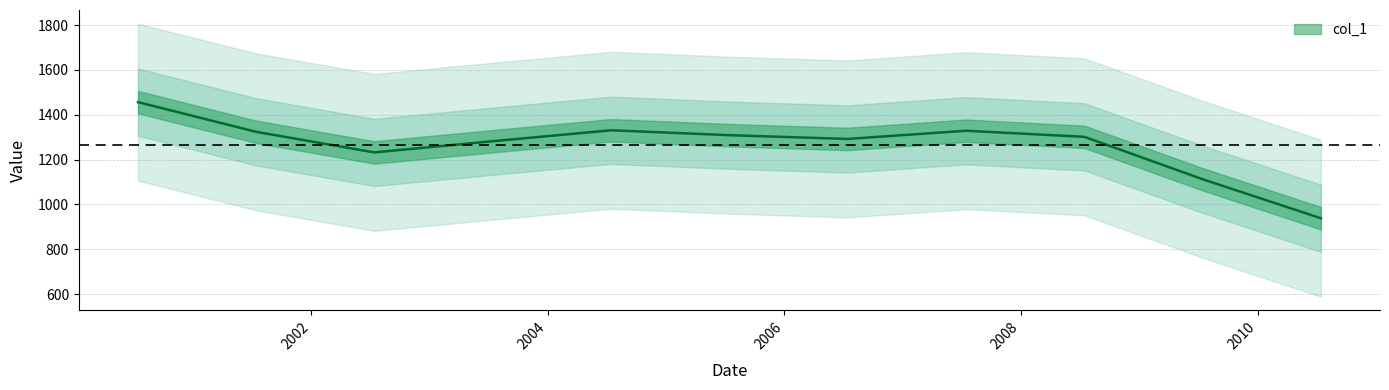

What position from the right is 2008-07-15?

3